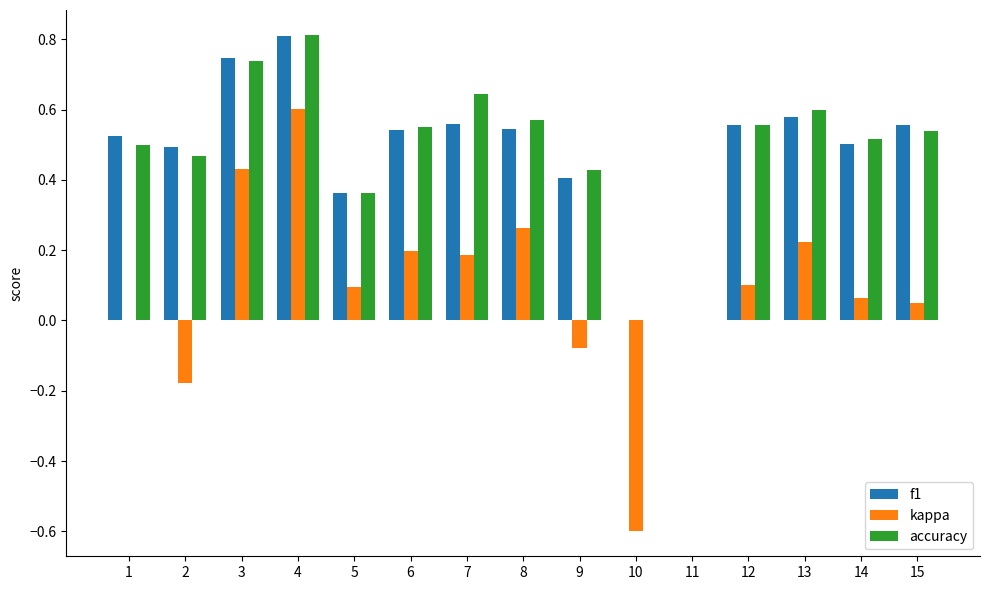

What is the sum of the accuracy values at 2 and 13?

1.1